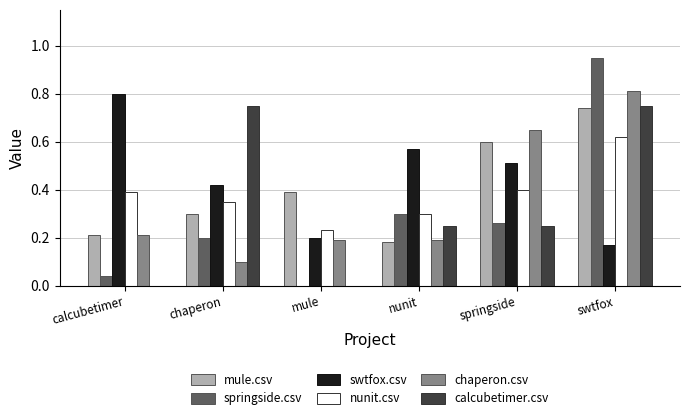

Which category has the highest value across all series?

swtfox